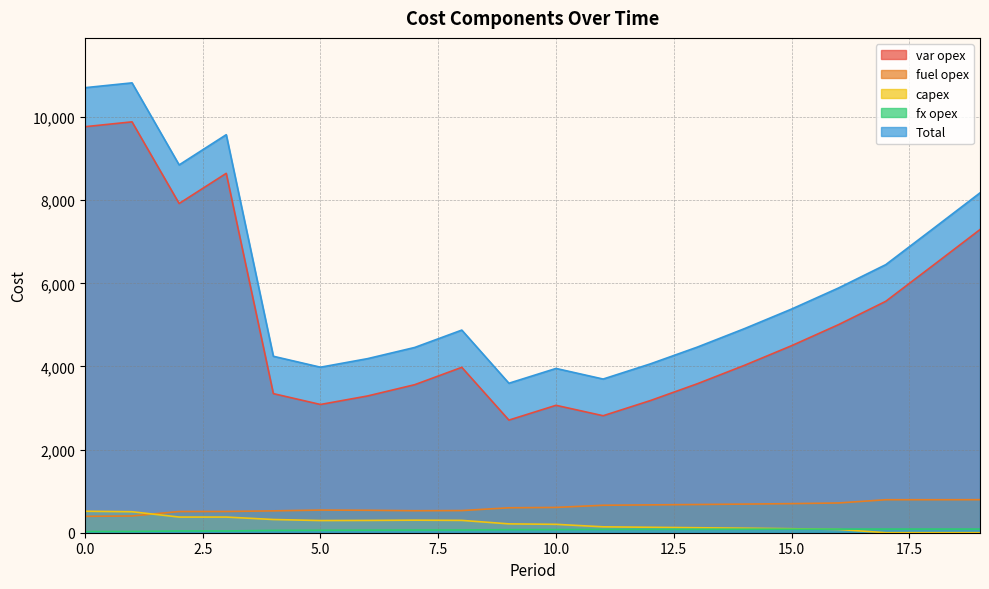

How many interior local valleys does the fuel opex series have?

1